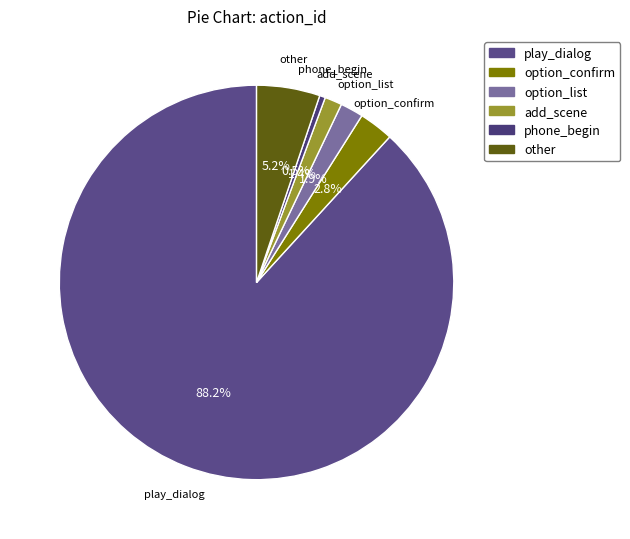

Which category accounts for the majority?

play_dialog